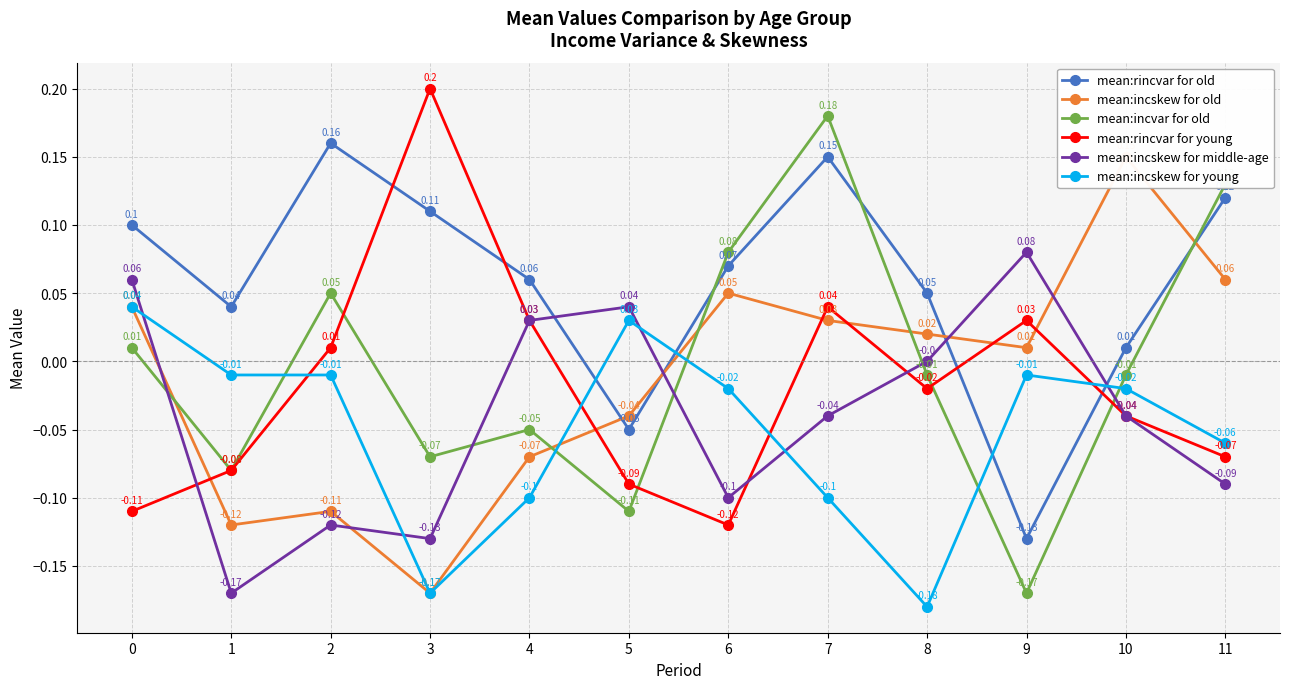

Which series has the largest total across all categories?

mean:rincvar for old